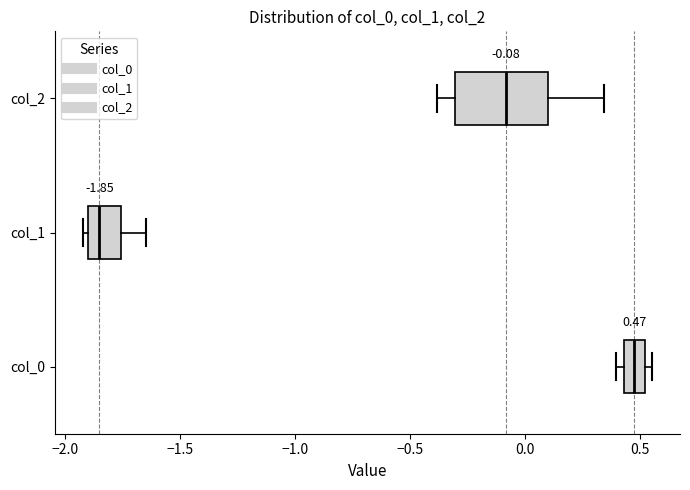

Which box has the furthest to the left median line?

col_1